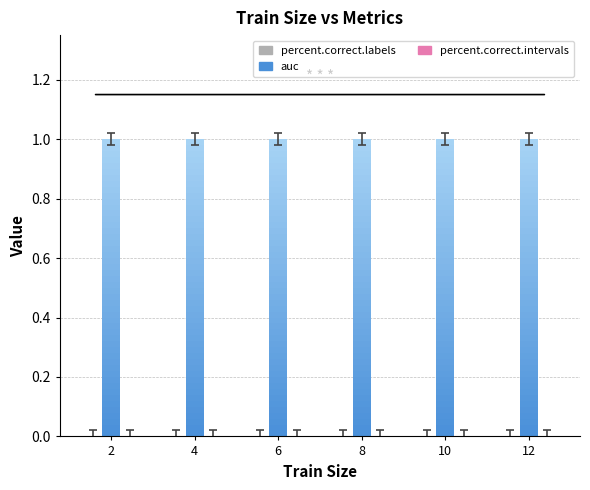

Which series has the largest total across all categories?

auc